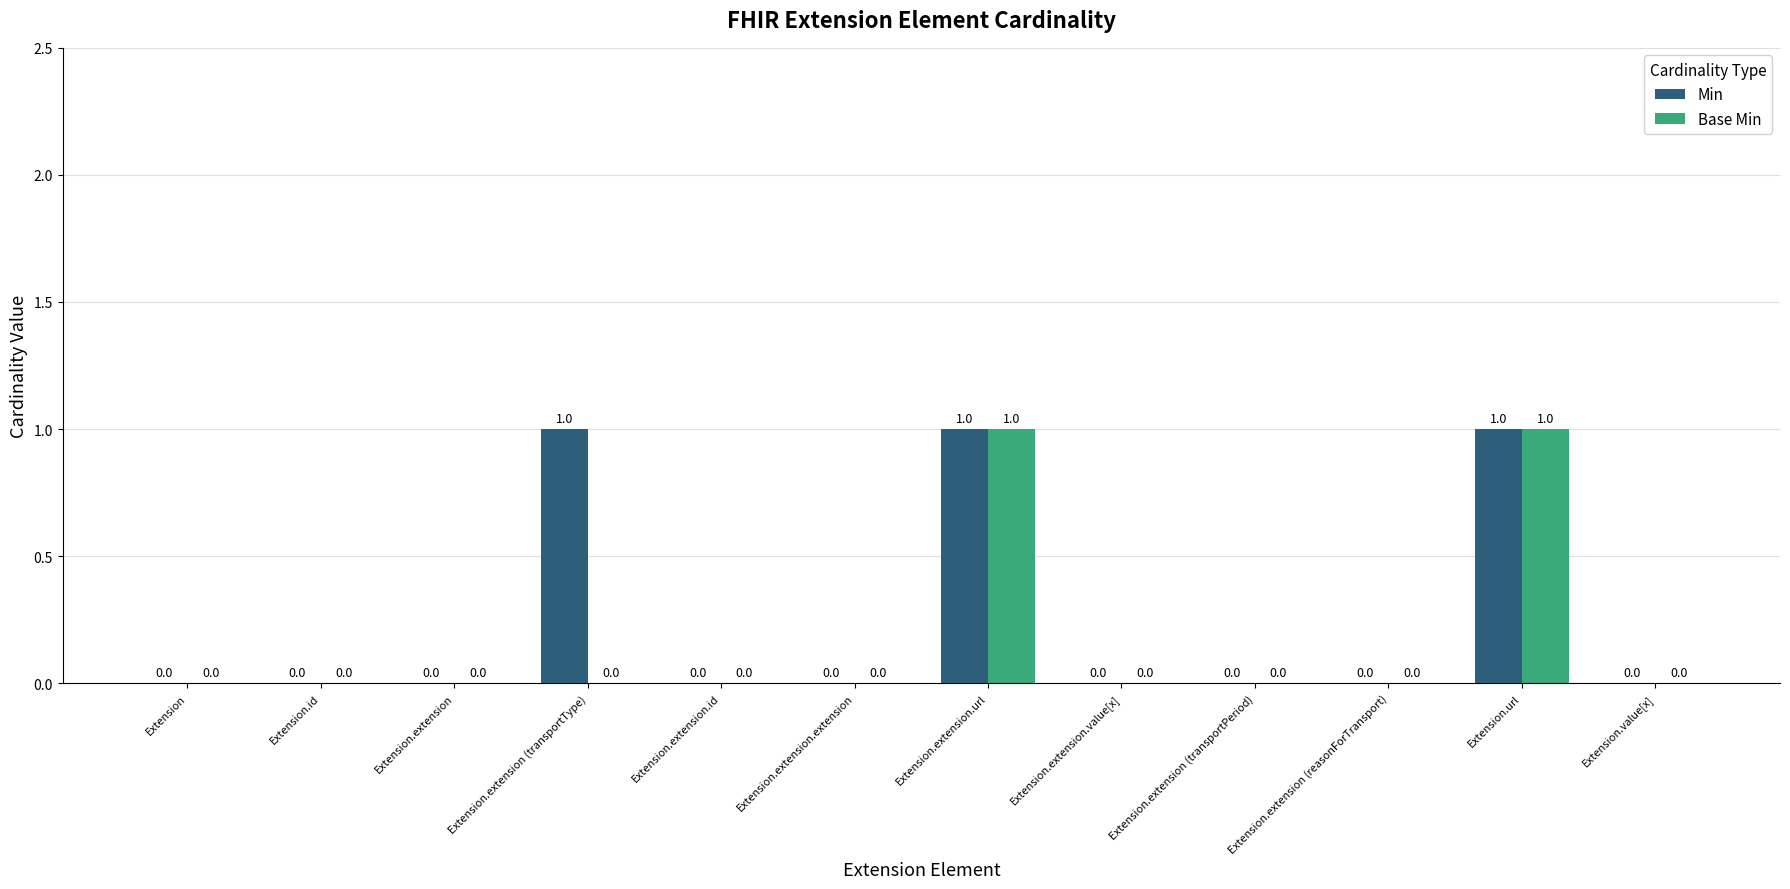

What is the sum of the Base Min values at Extension.extension.url and Extension?

1